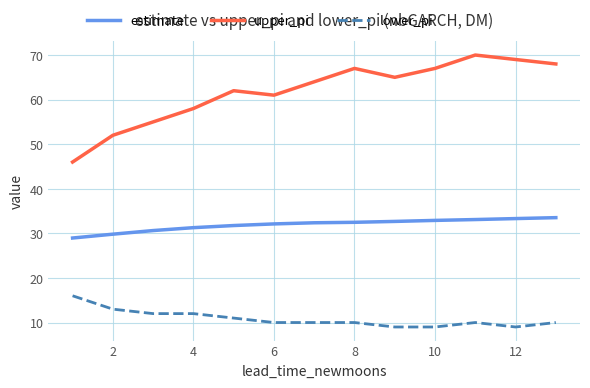

Which series has the largest range (max minus min)?

upper_pi